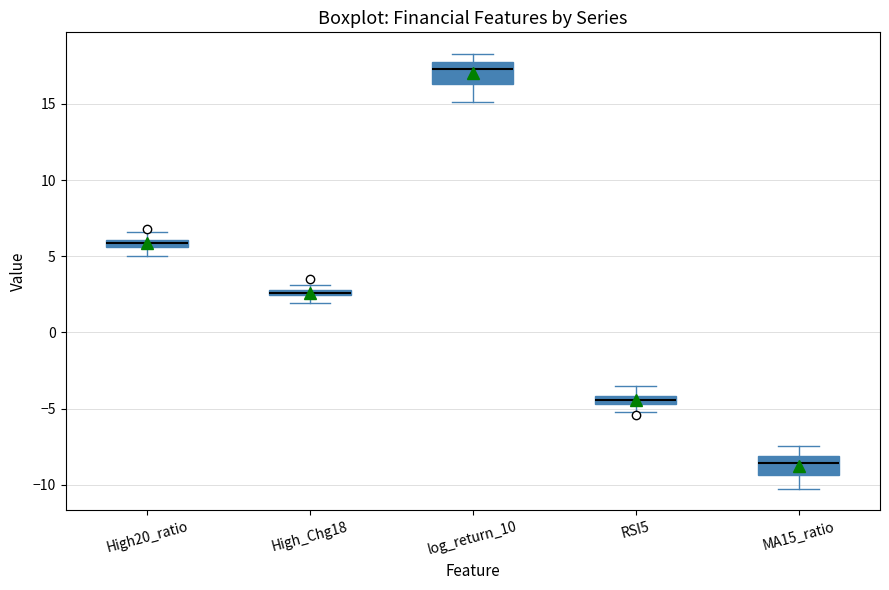

Which box's median line is the highest?

log_return_10